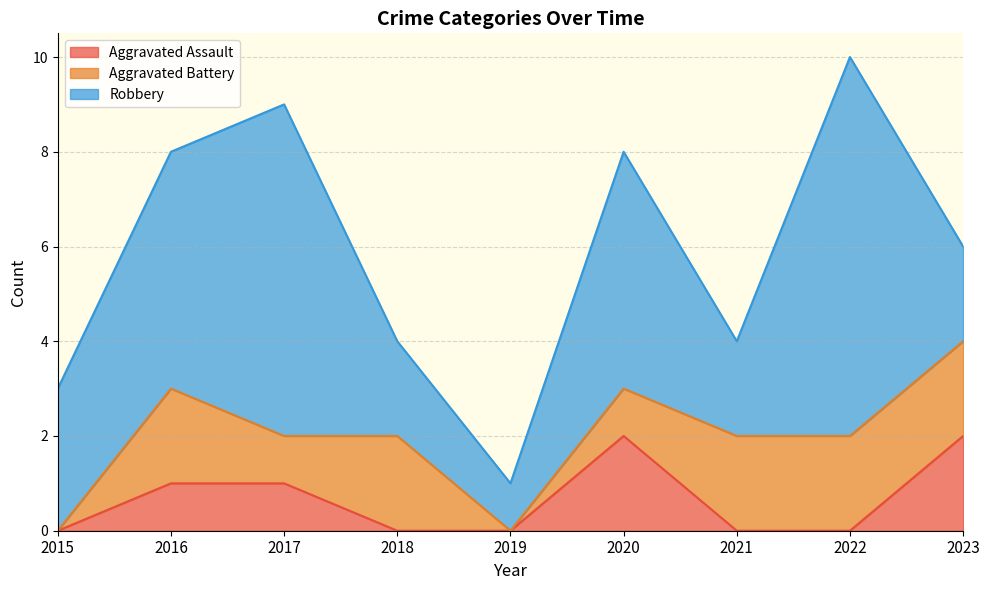

At how many categories does at least one series exceed 6?

2